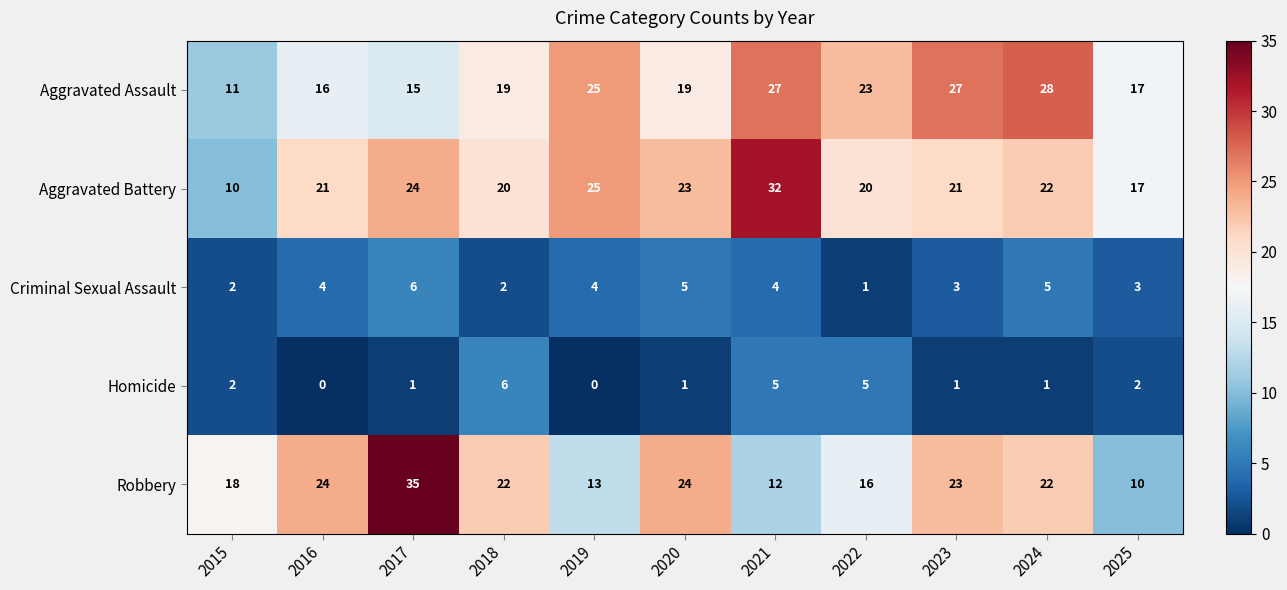

At which category is the sum across all series the highest?

2017